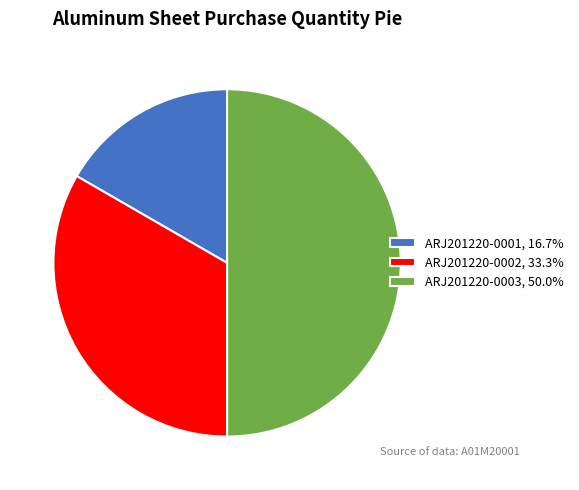

Does ARJ201220-0002, 33.3% represent more than half of the total?

No